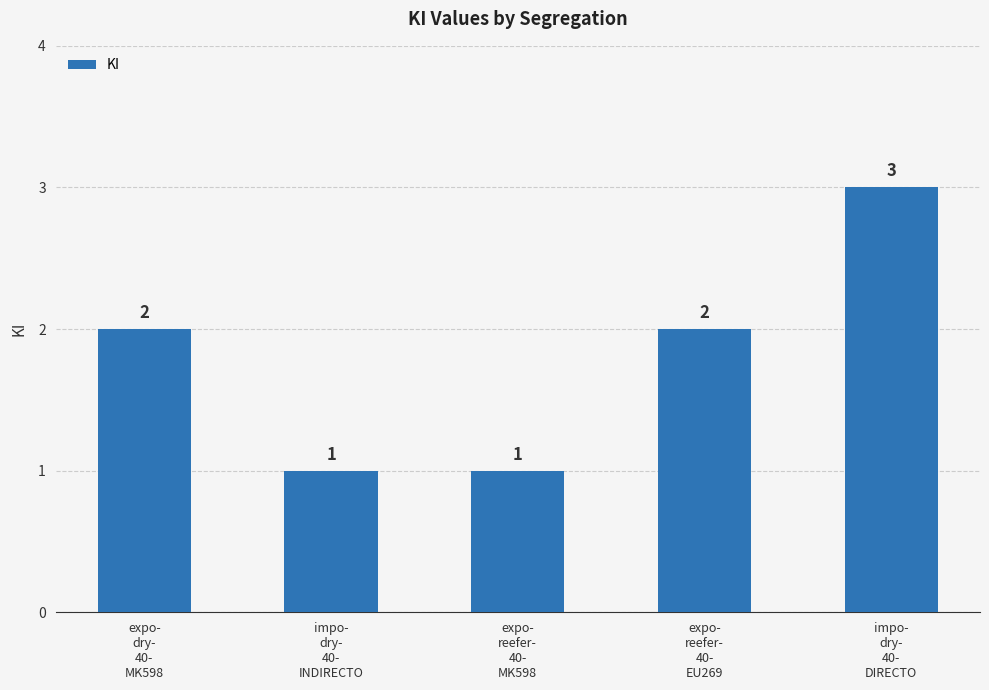

Reading left to right, what are all the values shown in this chart?

2	1	1	2	3